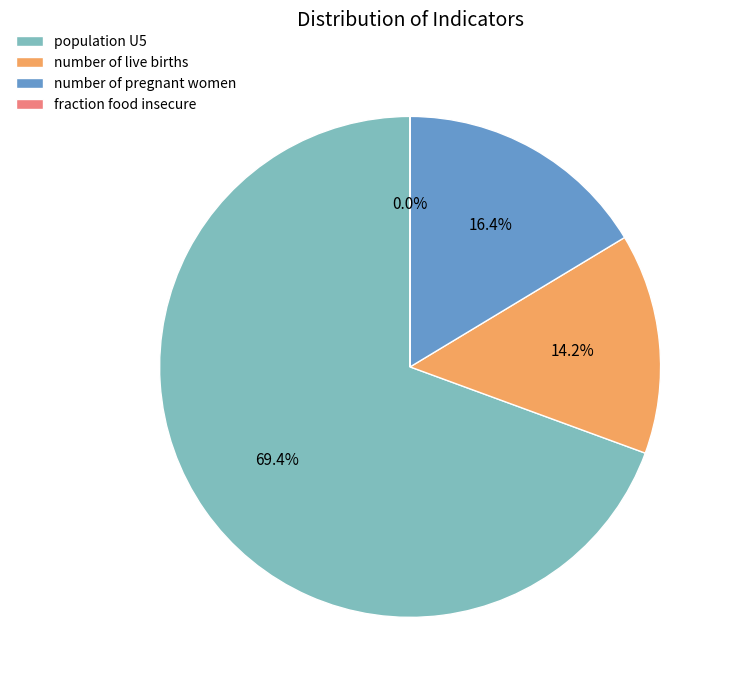

Does number of live births account for over 50% of the chart?

No